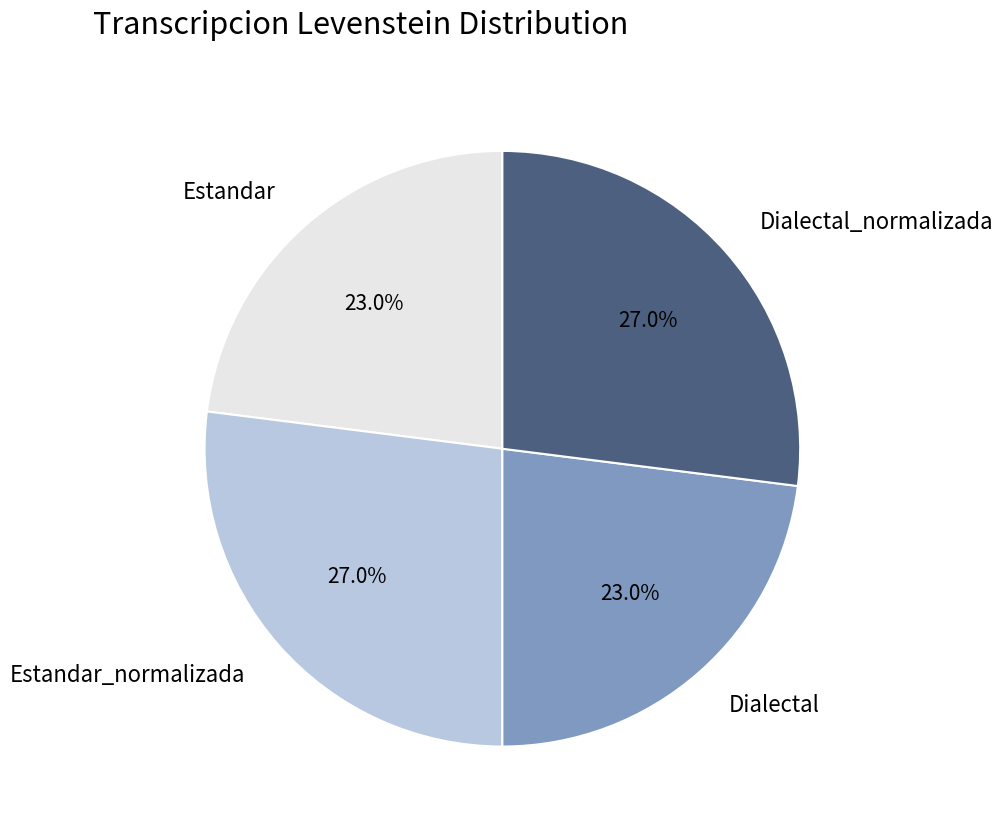

What percentage is NOT represented by Dialectal?

77.0%